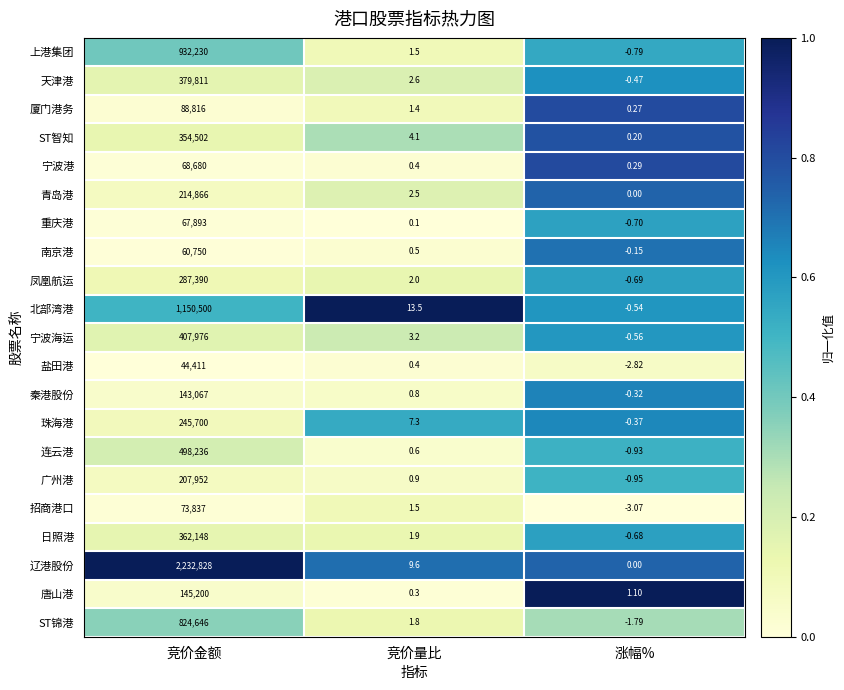

What is the spread (max minus min) of values at 涨幅%?

4.2